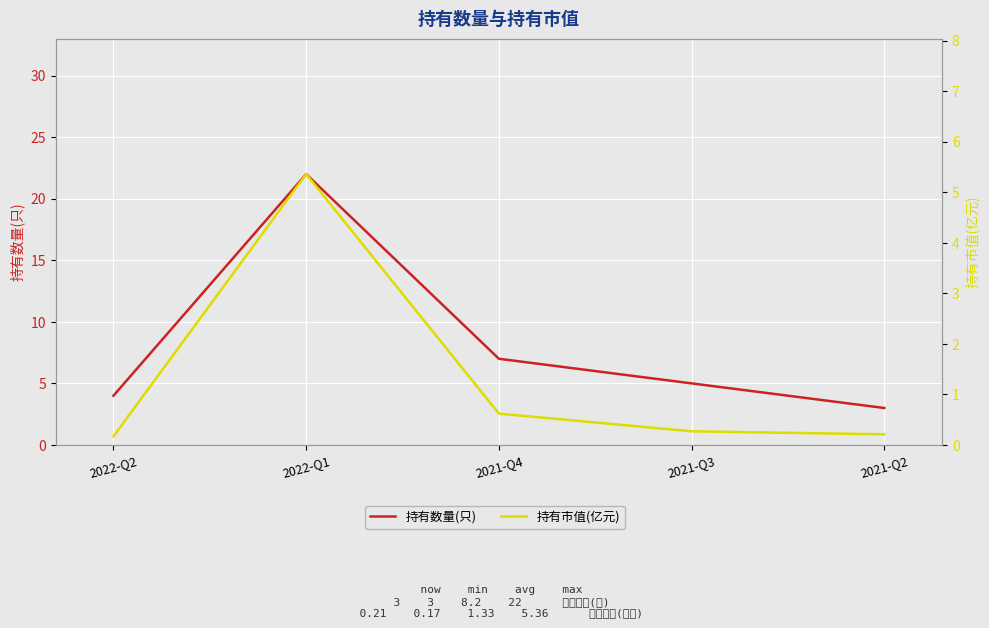

What is the label of the 4th point from the right?

2022-Q1